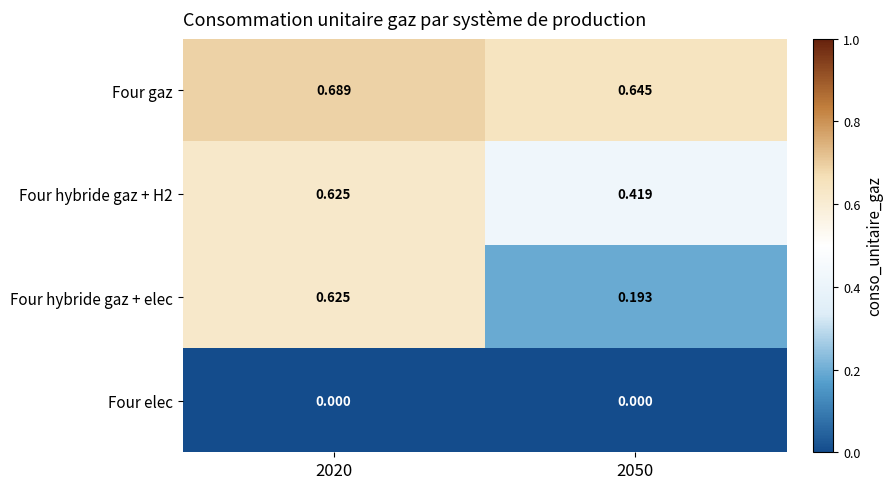

Is the value of Four hybride gaz + H2 at 2050 greater than the value of Four gaz at 2050?

No